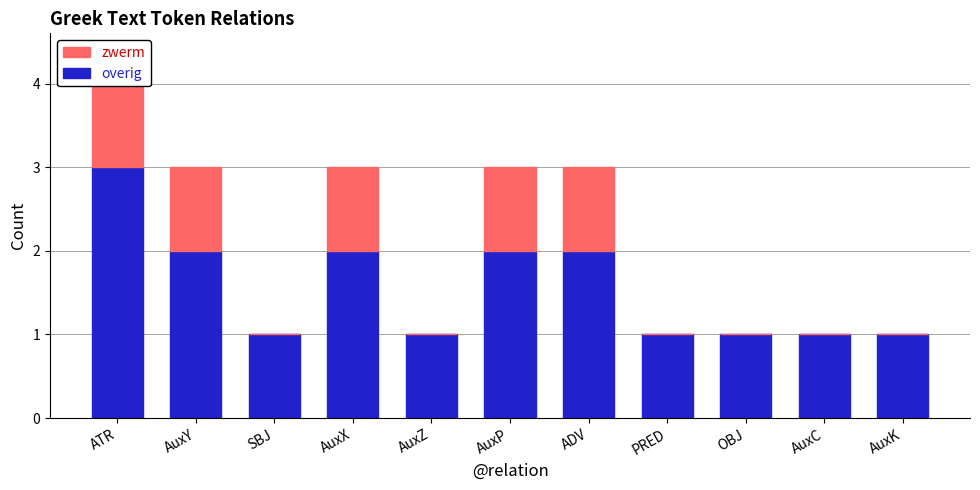

Reading left to right, what are all the values shown in this chart?

overig: 3	2	1	2	1	2	2	1	1	1	1
zwerm: 1	1	0	1	0	1	1	0	0	0	0